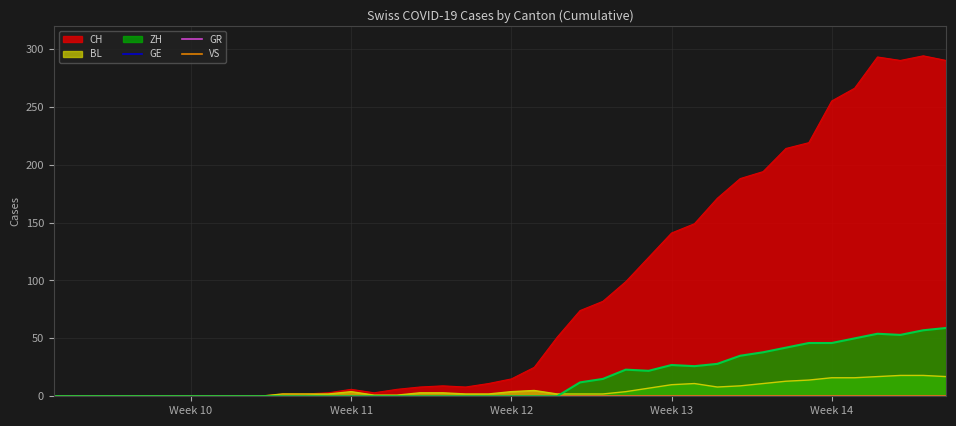

In CH, how many points are lower than both neighbors (excluding endpoints)?

3